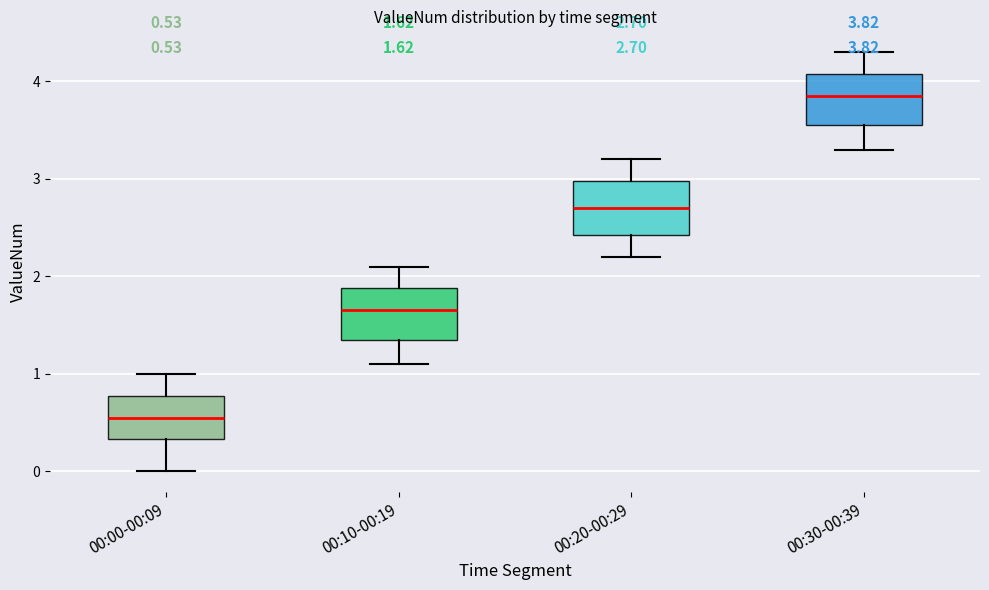

Which box's median line is the lowest?

00:00-00:09